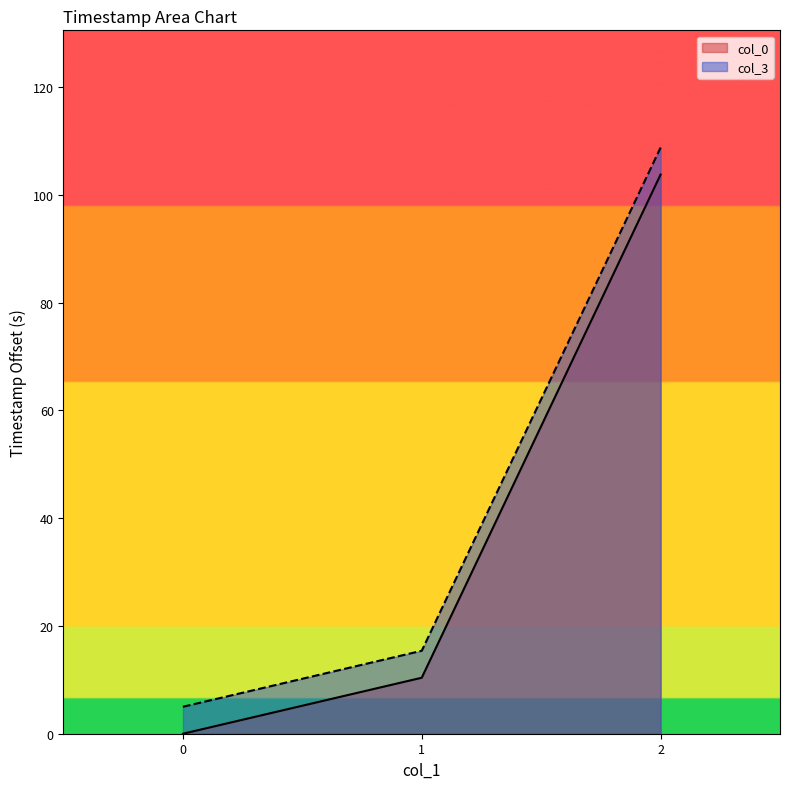

List the labels in order of col_3 value, smallest first.

0, 1, 2